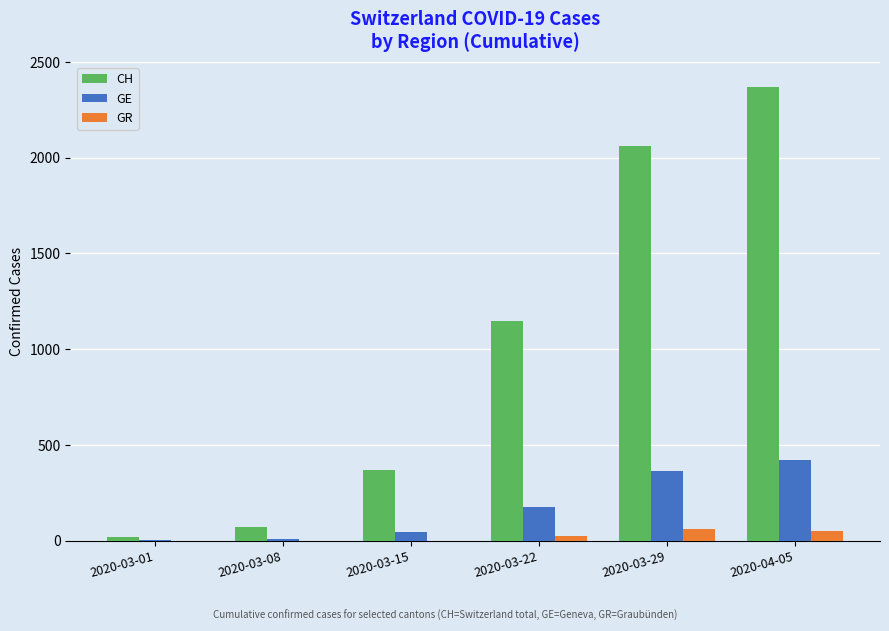

Is the value of CH at 2020-03-08 greater than the value of GR at 2020-03-01?

Yes